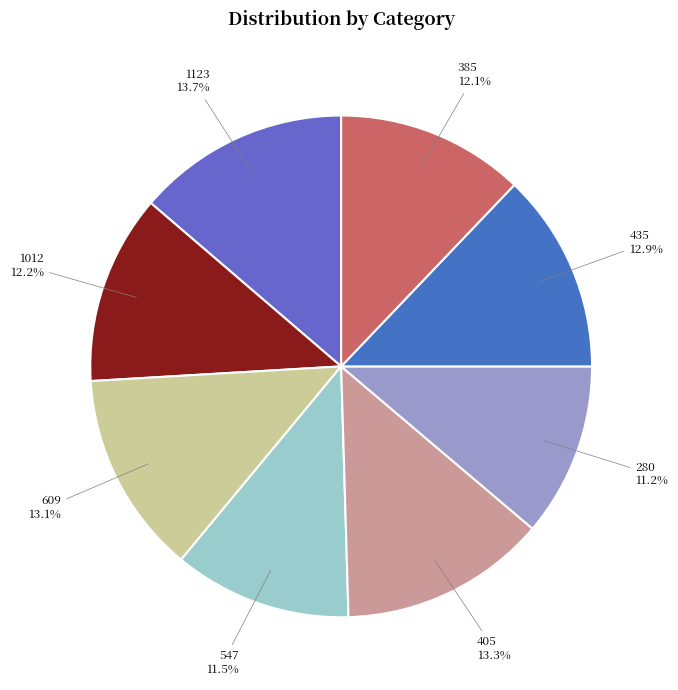

Count the number of slices in the pie.

8